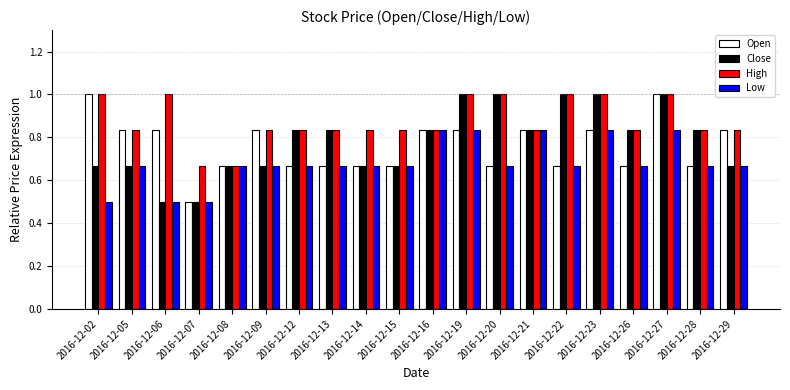

What is the difference between the maximum and minimum values in the Close series?

0.5